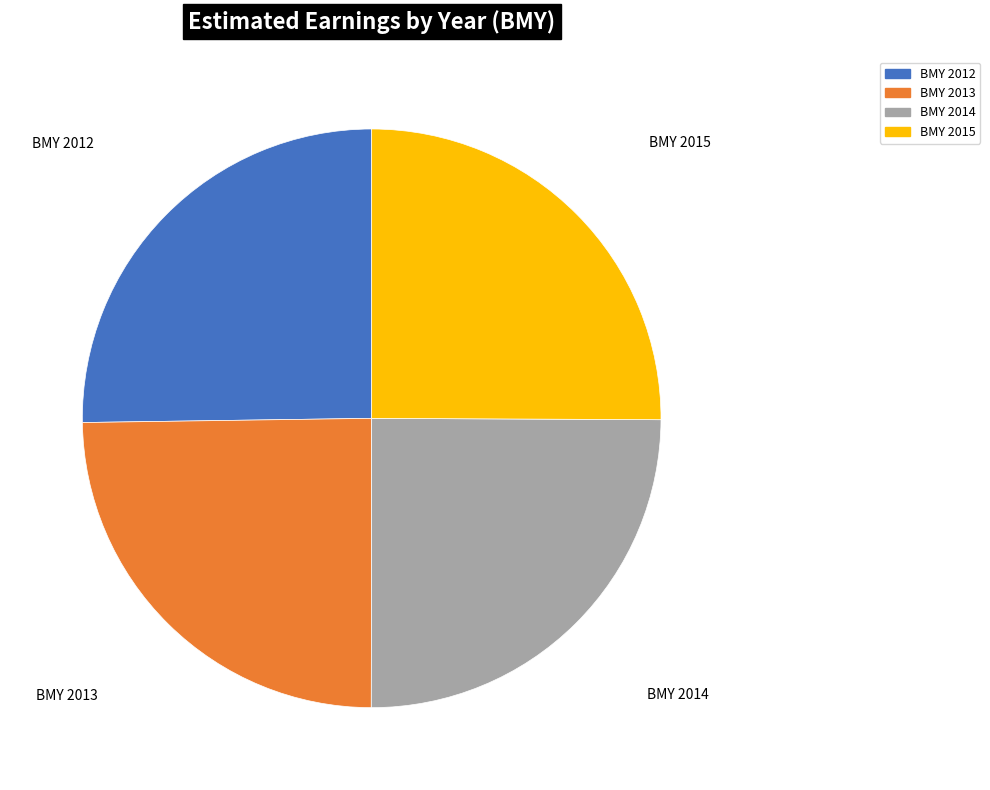

What is the ratio of the value at BMY 2012 to the value at BMY 2015?

1.0